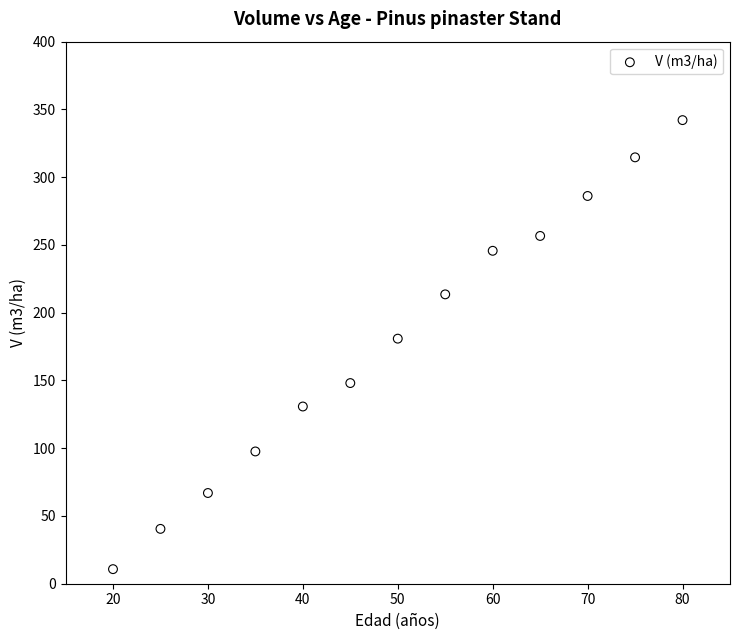

What is the range of X values (max minus min)?

60.0